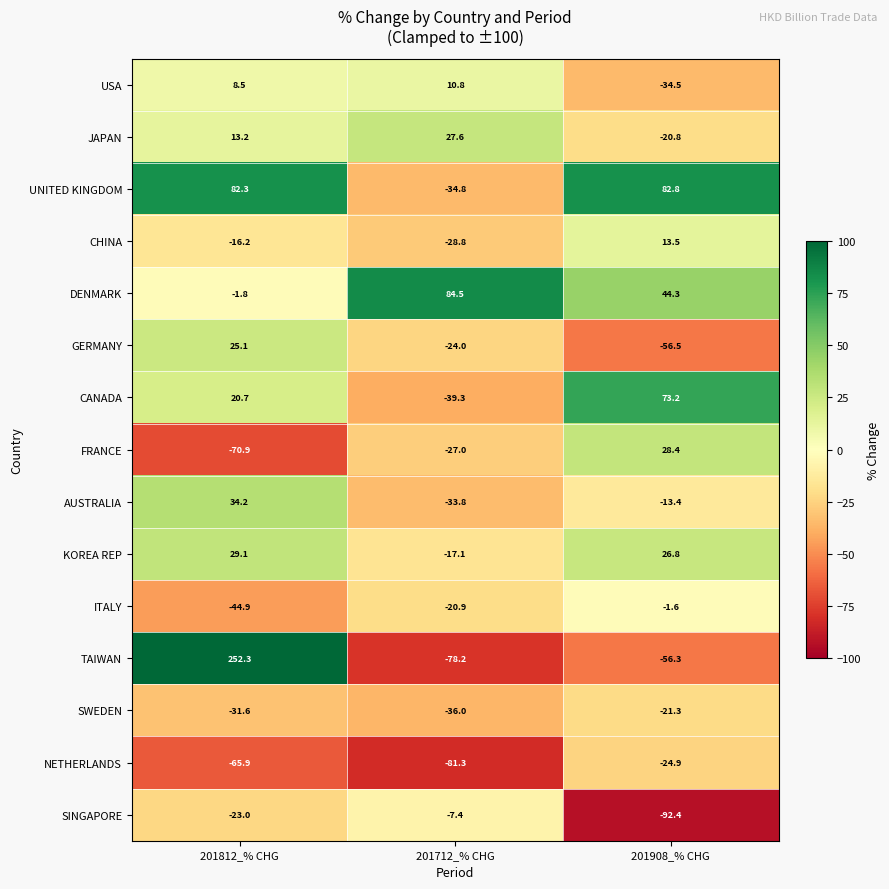

The value of SWEDEN at 201712_% CHG is -14.8. True or false?

False